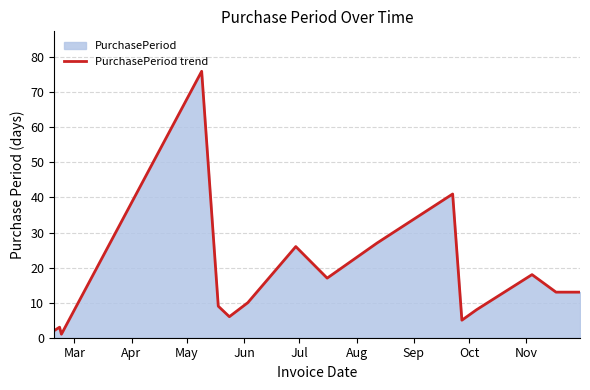

What is the difference between the maximum and minimum values?

75